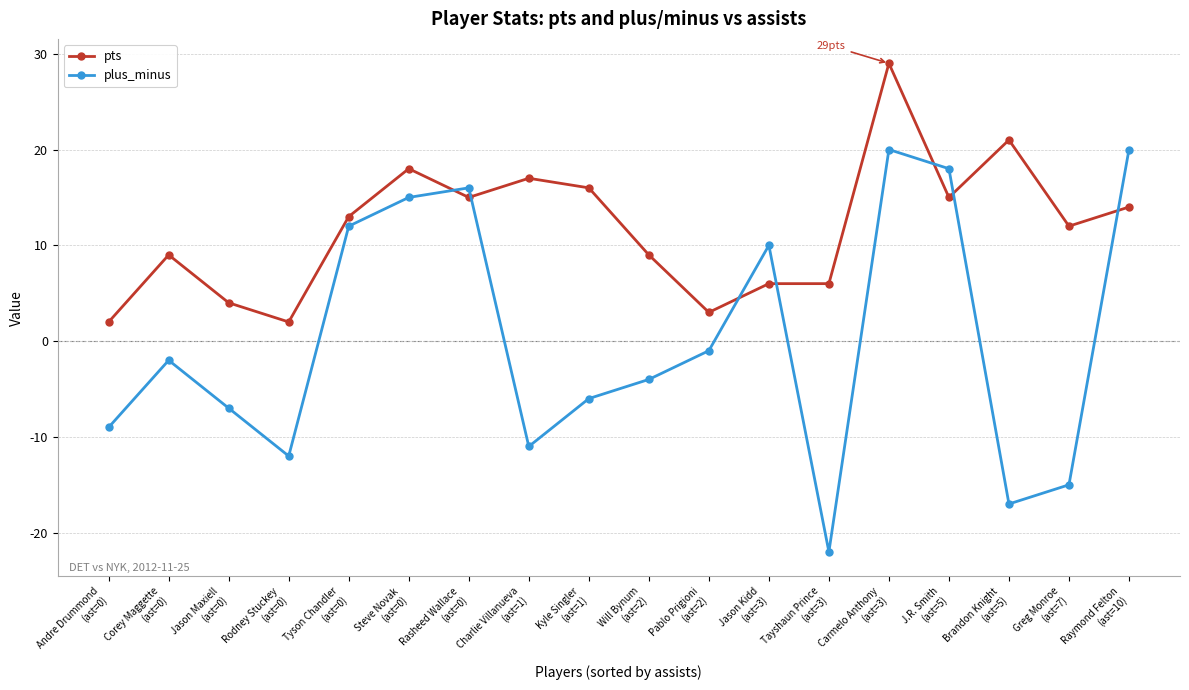

What is the label of the 2nd point from the left?

Corey Maggette
(ast=0)